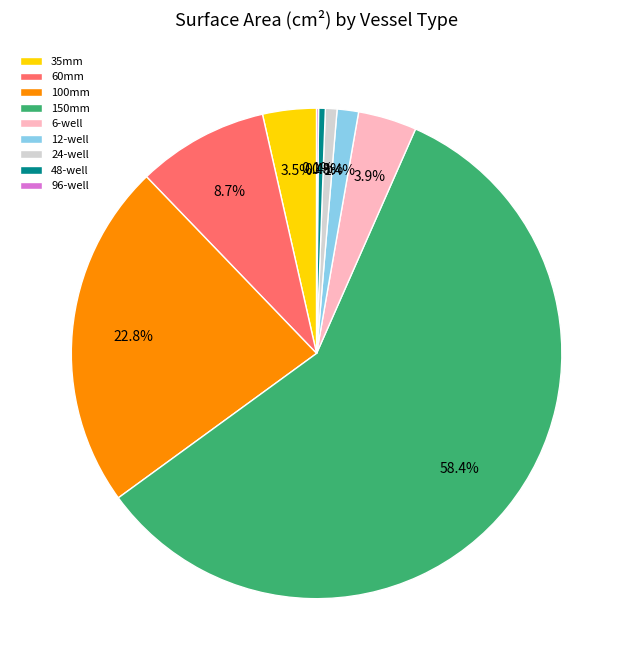

Is 24-well the majority of the pie?

No